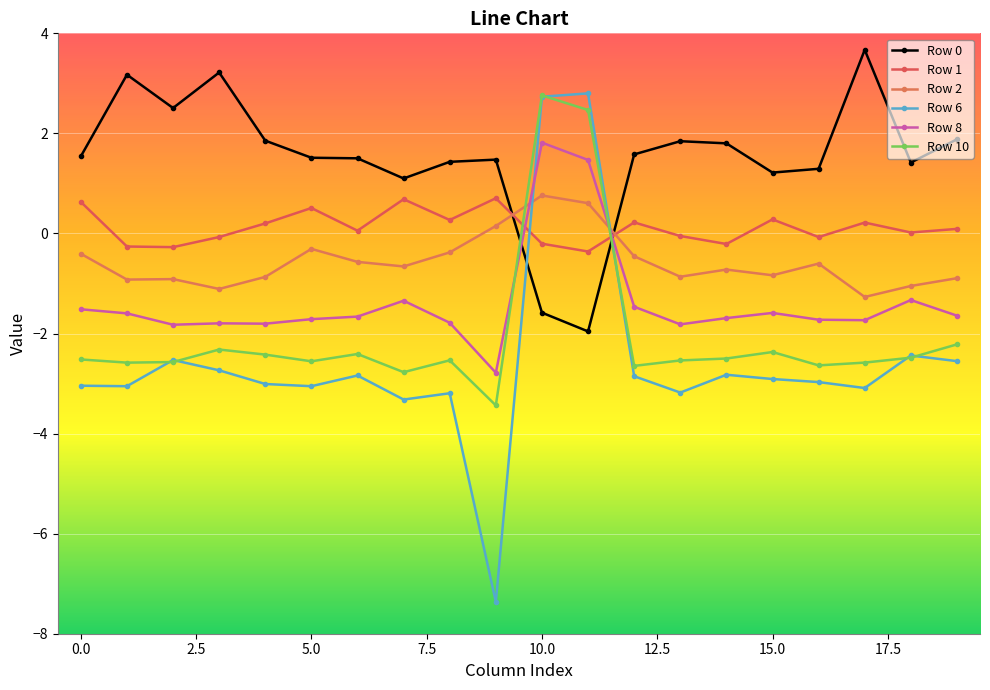

How many values in the Row 6 series exceed -2?

2